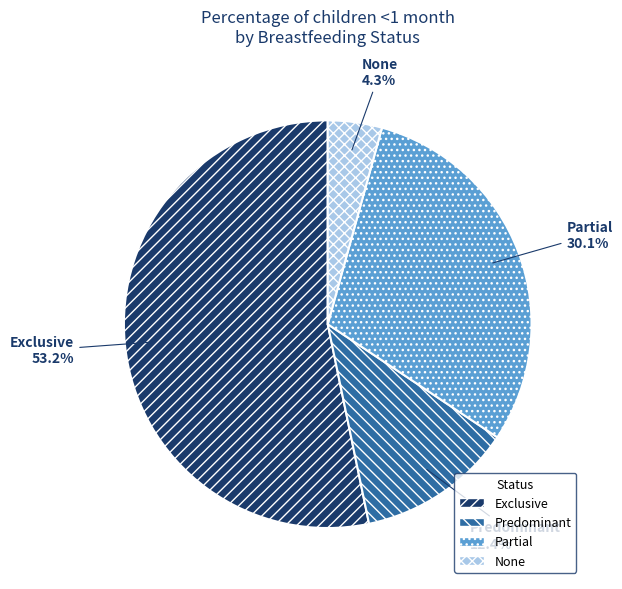

Is Predominant the majority of the pie?

No